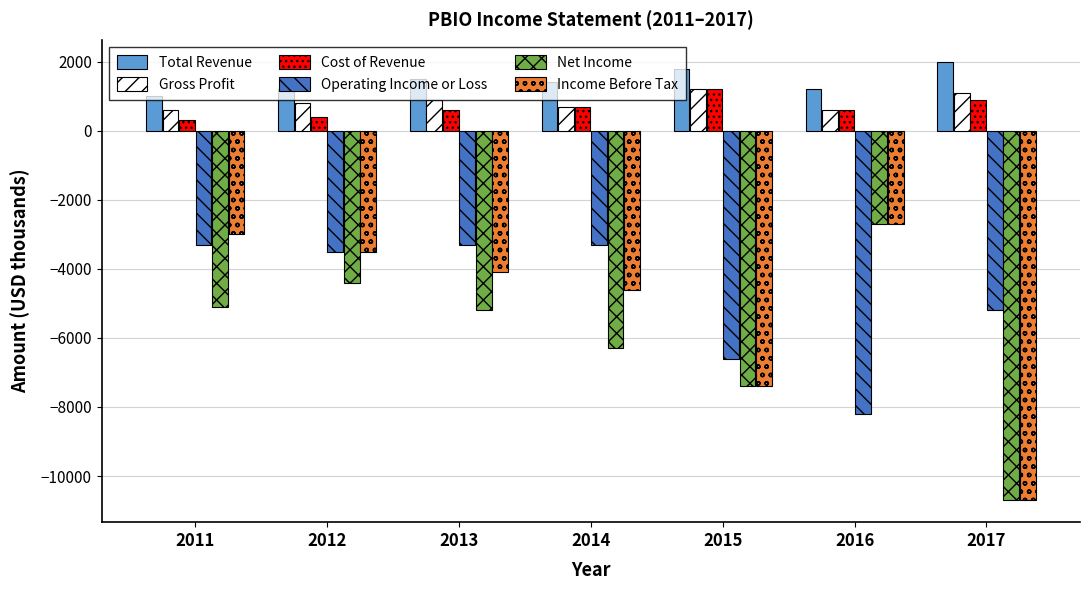

How many bars are there in total?

42